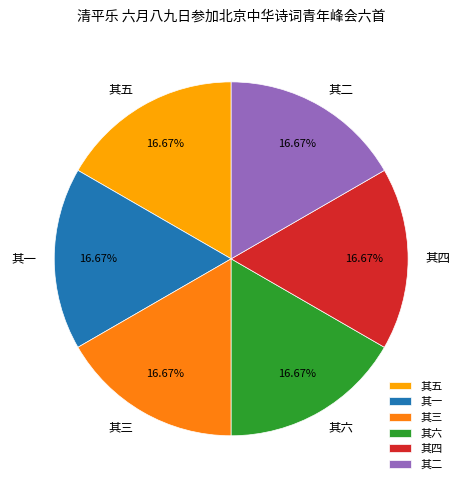

To the nearest percent, what percentage of the pie is 其四?

17%